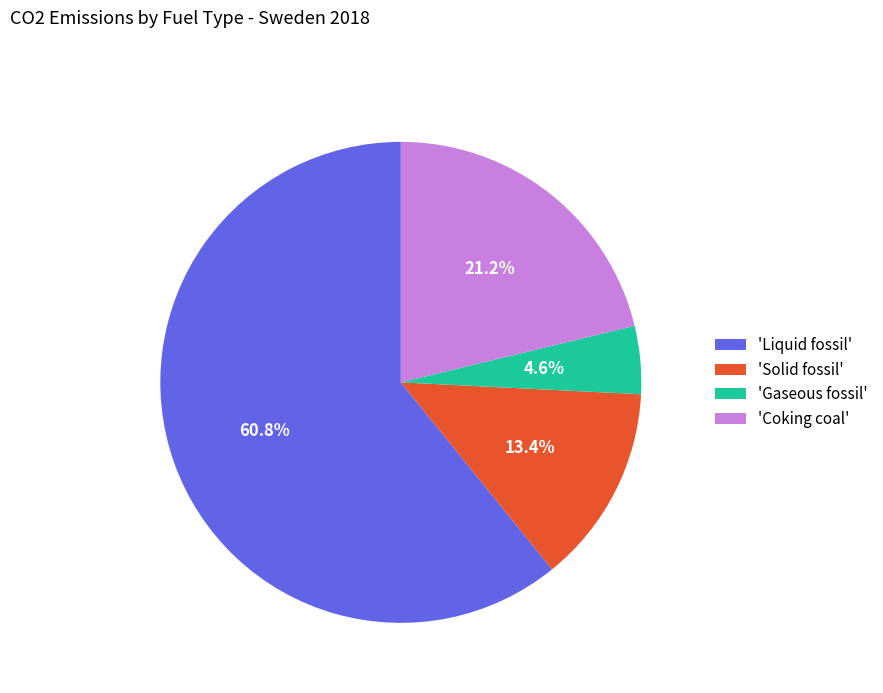

Rank the categories by value from lowest to highest.

'Gaseous fossil', 'Solid fossil', 'Coking coal', 'Liquid fossil'